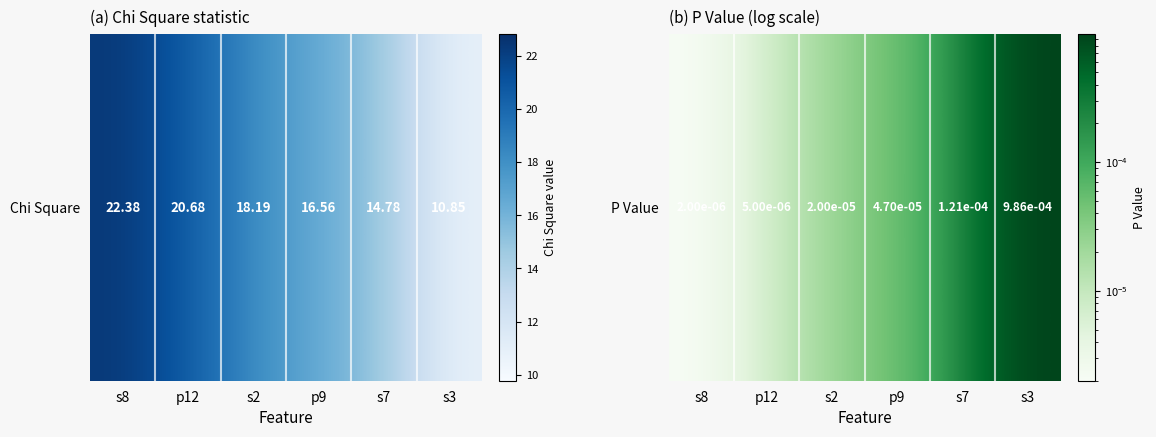

True or false: the data shows 0.0 at s8.

False